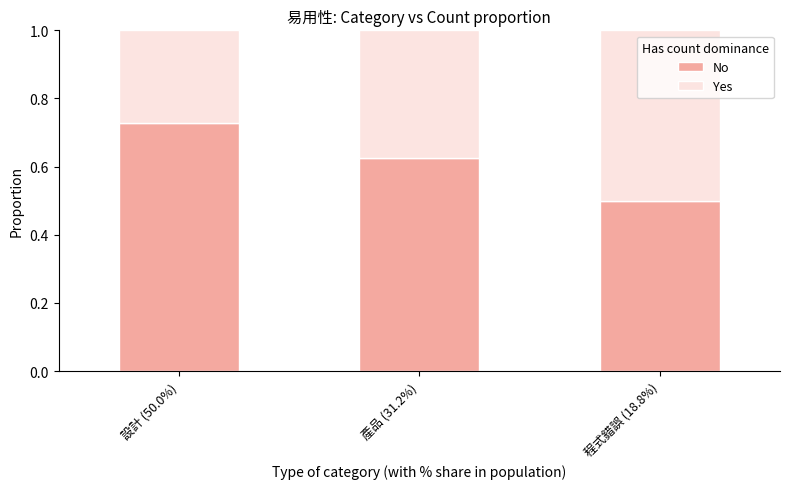

True or false: No has a value of 1.2 at 設計 (50.0%).

False